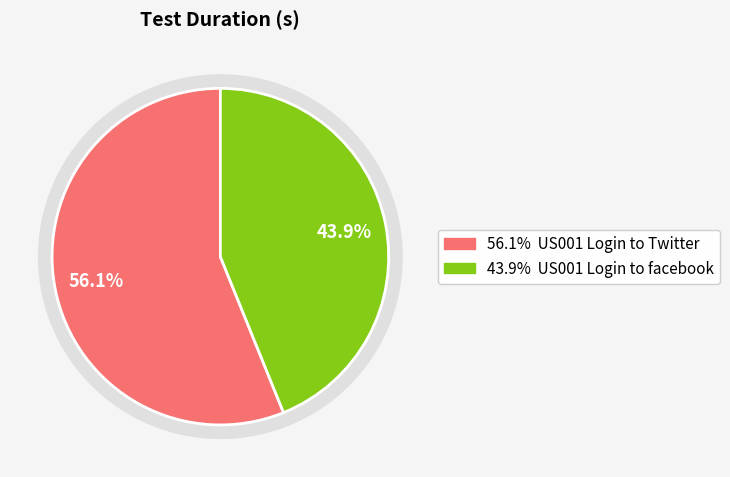

The US001 Login to Twitter slice represents 69% of the pie. True or false?

False